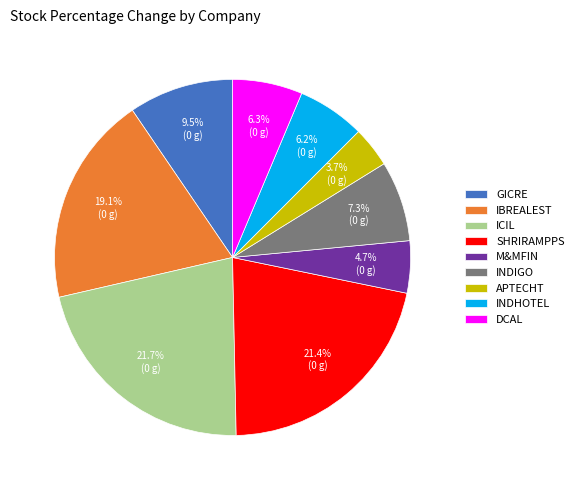

What is the smallest slice in the pie chart?

APTECHT